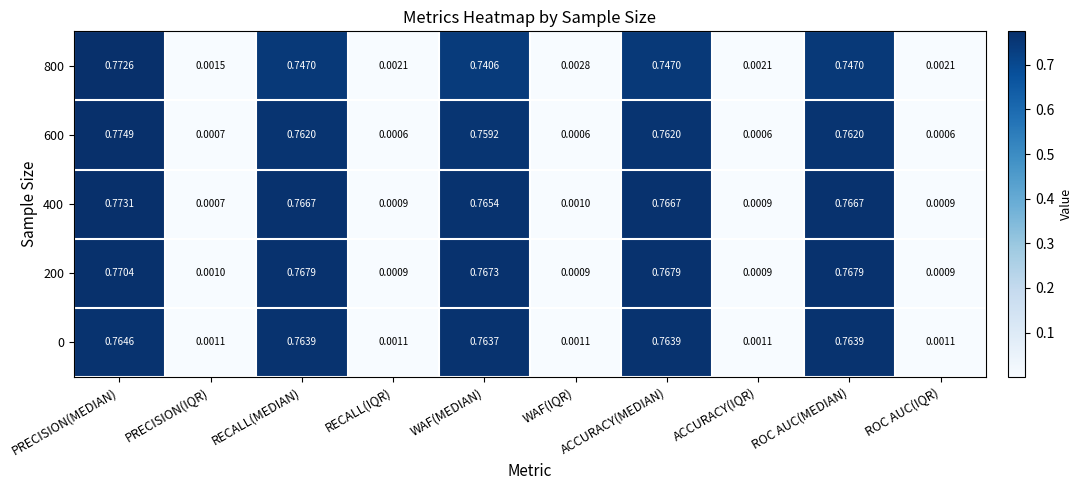

Where is 400 nearest to the value 0?

PRECISION(IQR)